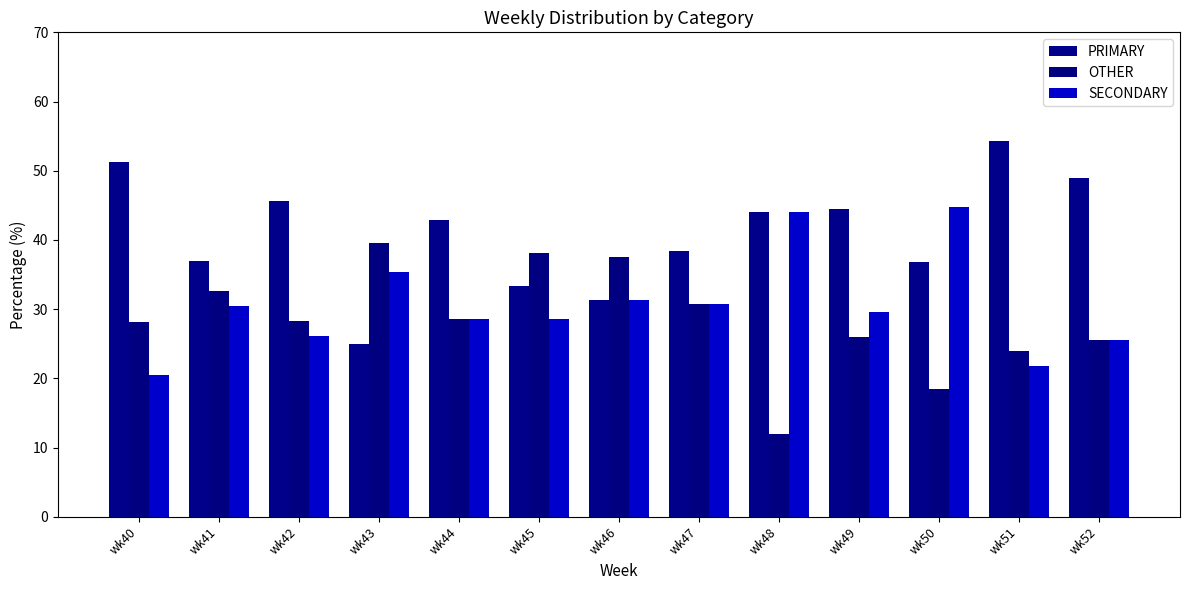

What is the total value across all series at wk50?

100.0